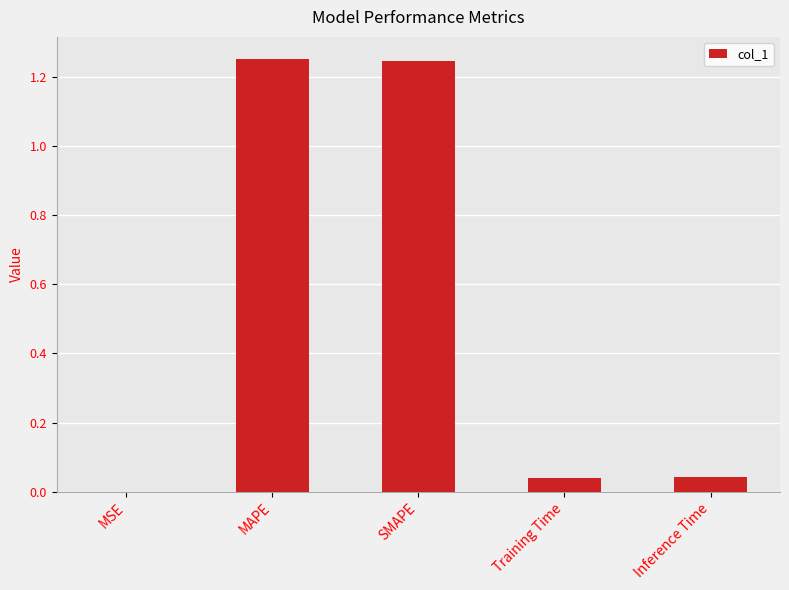

What is the change in value from MAPE to Training Time?

-1.2